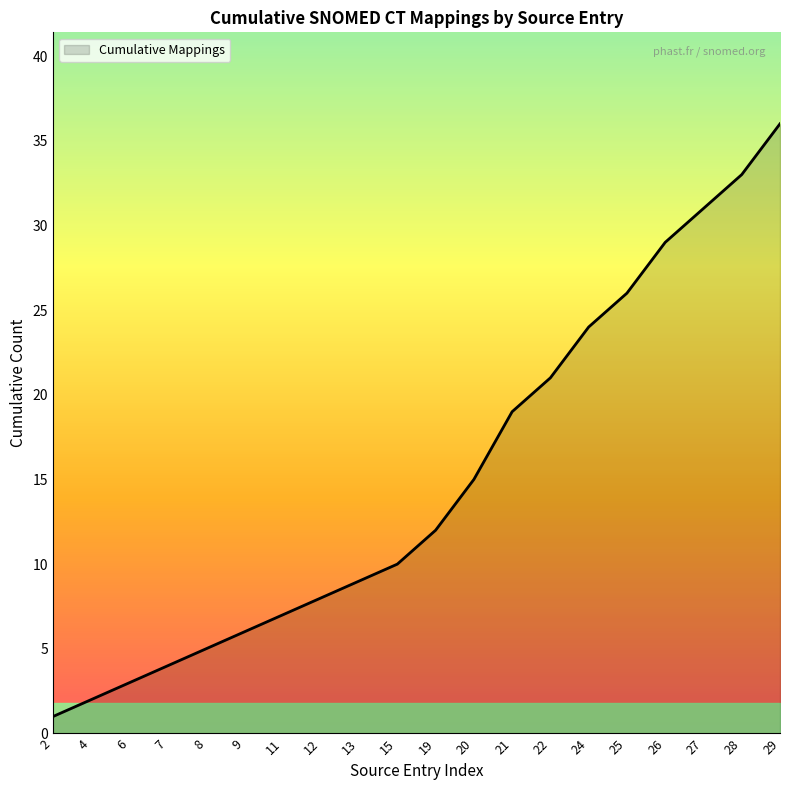

Reading right to left, what are all the values shown in this chart?

29=36	28=33	27=31	26=29	25=26	24=24	22=21	21=19	20=15	19=12	15=10	13=9	12=8	11=7	9=6	8=5	7=4	6=3	4=2	2=1